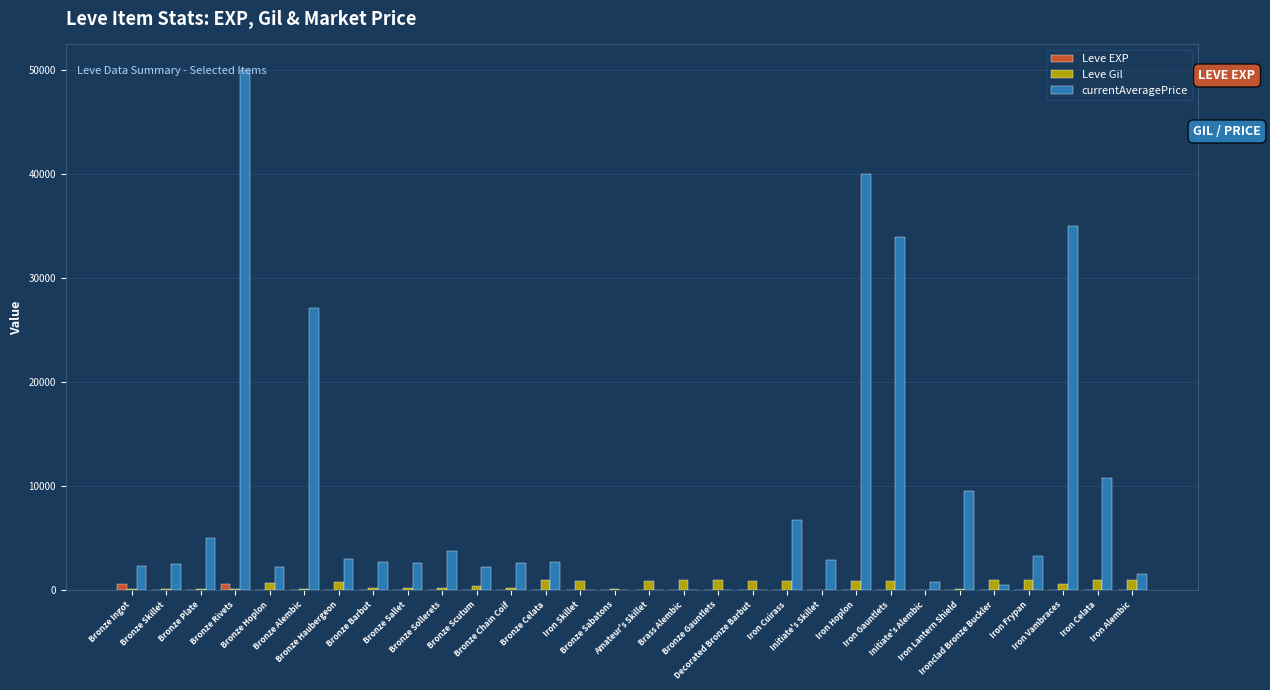

Which series has the largest total across all categories?

currentAveragePrice